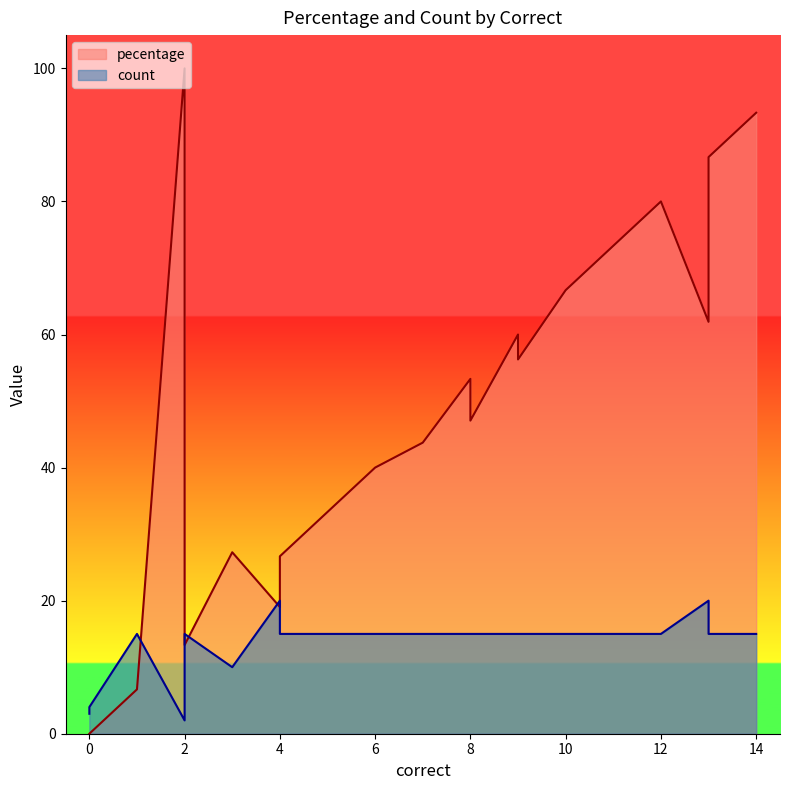

Reading left to right, extract all data points from this chart.

pecentage: 0=0.0	2=100.0	0=0.0	3=27.3	8=47.1	4=25.0	7=43.8	9=56.2	4=19.0	13=61.9	8=53.3	6=40.0	10=66.7	2=13.3	5=33.3	10=66.7	11=73.3	9=60.0	10=66.7	10=66.7	12=80.0	10=66.7	1=6.7	12=80.0	5=33.3	12=80.0	4=26.7	13=86.7	13=86.7	6=40.0	10=66.7	12=80.0	10=66.7	11=73.3	4=26.7	12=80.0	4=26.7	14=93.3	6=40.0	14=93.3
count: 0=3.0	2=2.0	0=4.0	3=10.0	8=15.0	4=15.0	7=15.0	9=15.0	4=20.0	13=20.0	8=15.0	6=15.0	10=15.0	2=15.0	5=15.0	10=15.0	11=15.0	9=15.0	10=15.0	10=15.0	12=15.0	10=15.0	1=15.0	12=15.0	5=15.0	12=15.0	4=15.0	13=15.0	13=15.0	6=15.0	10=15.0	12=15.0	10=15.0	11=15.0	4=15.0	12=15.0	4=15.0	14=15.0	6=15.0	14=15.0